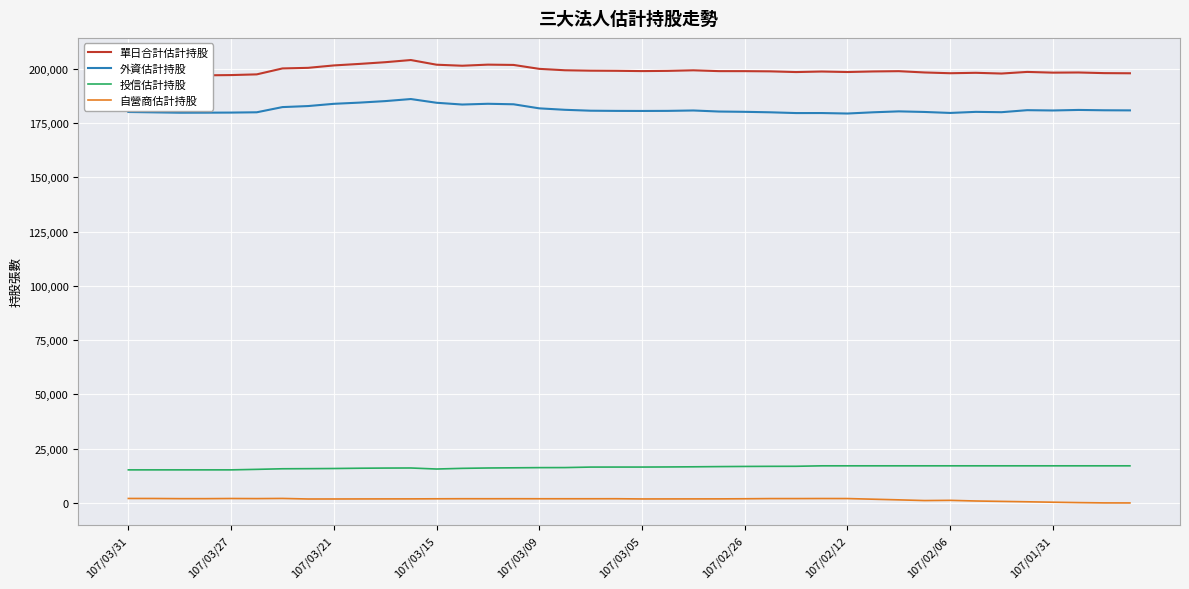

How many interior local valleys does the 外資估計持股 series have?

8